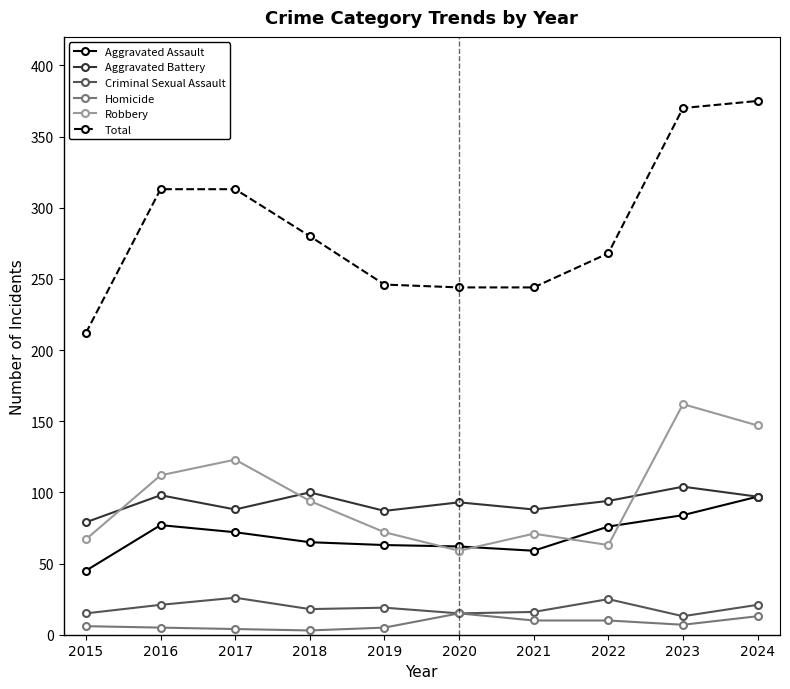

What is the difference between the highest and lowest values at 2017?

309